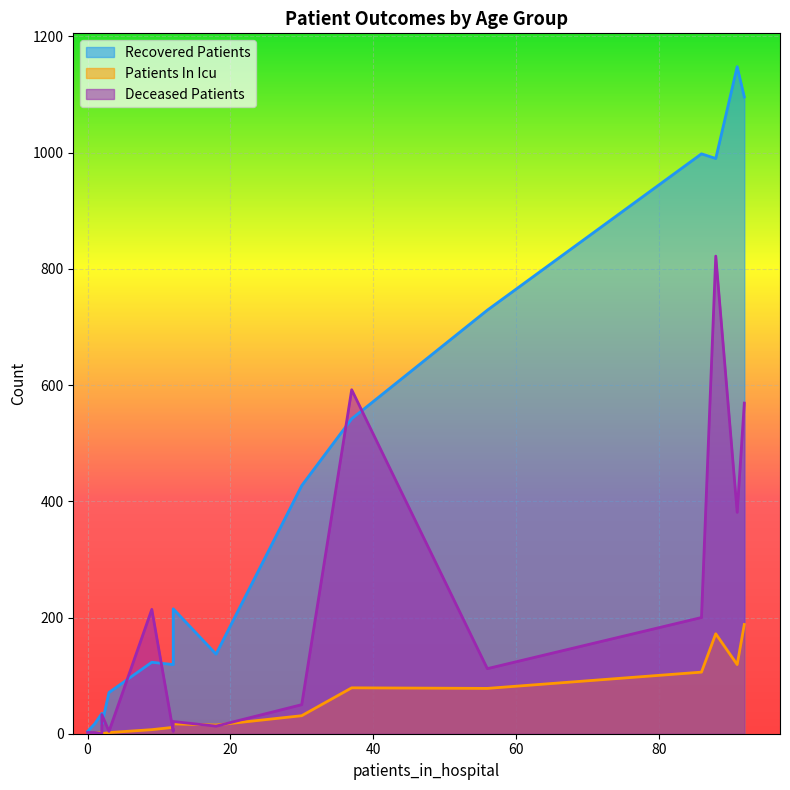

How many distinct data groups are displayed?

3